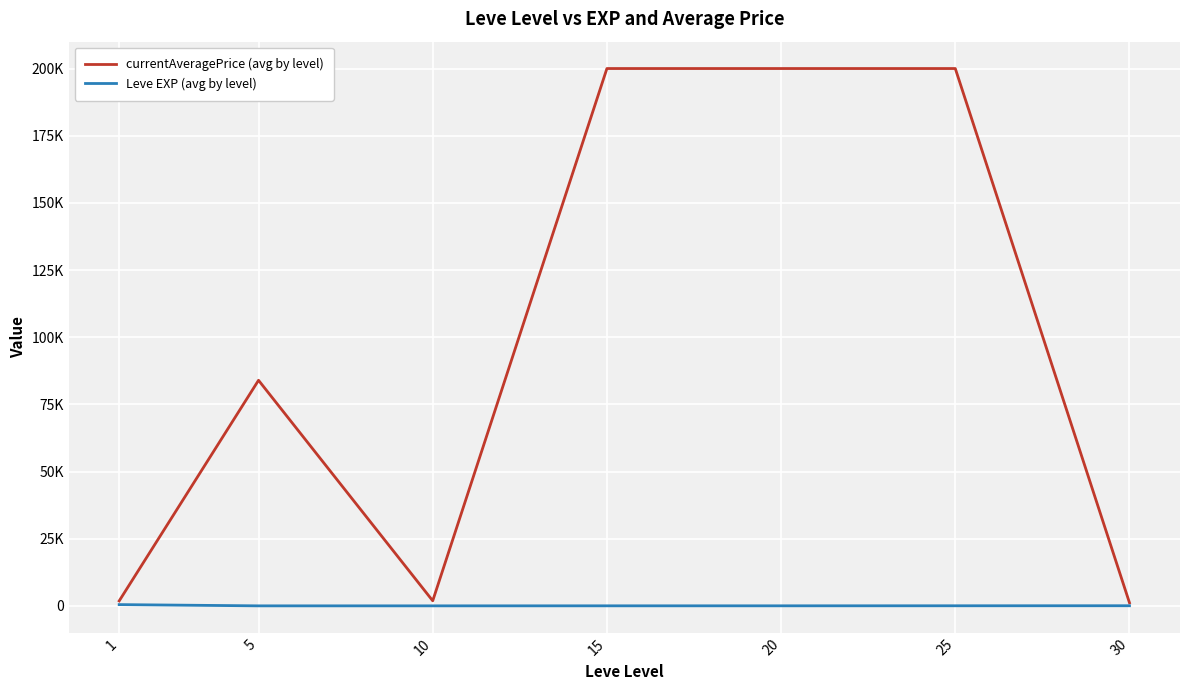

Which category has the lowest value in the Leve EXP (avg by level) series?

5